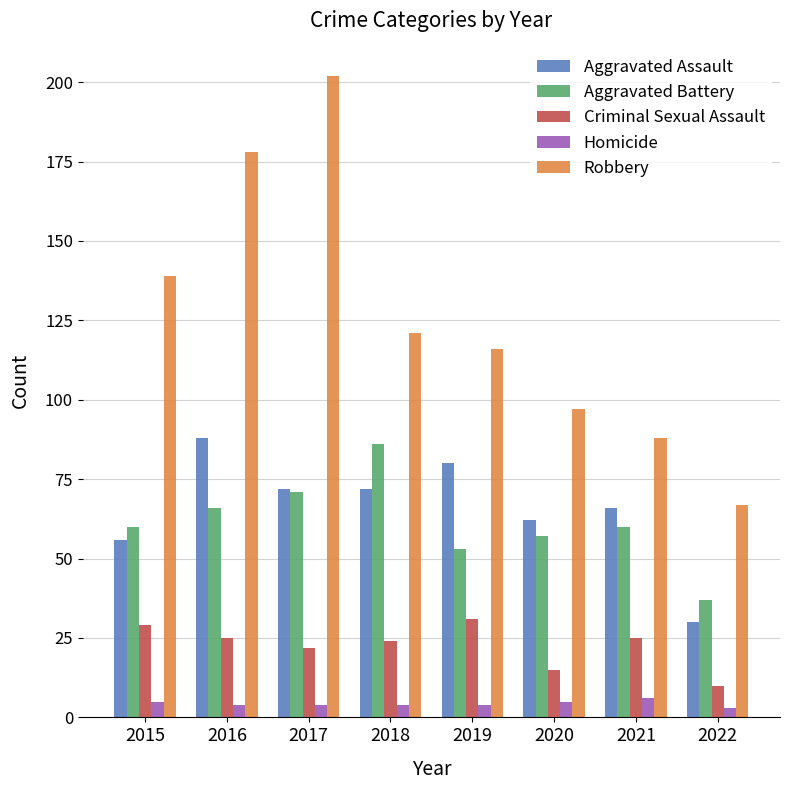

What is the difference between the second highest and minimum values in the Homicide series?

2